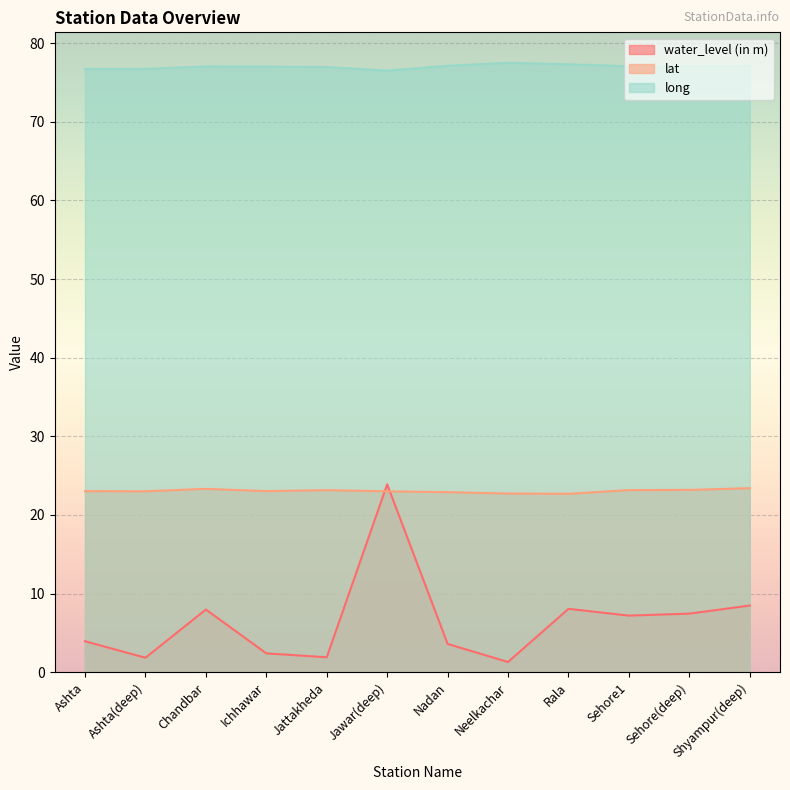

Reading left to right, what are all the values shown in this chart?

water_level (in m): 3.9	1.8	8.0	2.4	1.9	23.9	3.6	1.3	8.1	7.2	7.5	8.5
lat: 23.0	23.0	23.3	23.0	23.2	23.0	22.9	22.7	22.7	23.2	23.2	23.4
long: 76.7	76.7	77.0	77.0	77.0	76.5	77.1	77.5	77.3	77.1	77.1	77.1